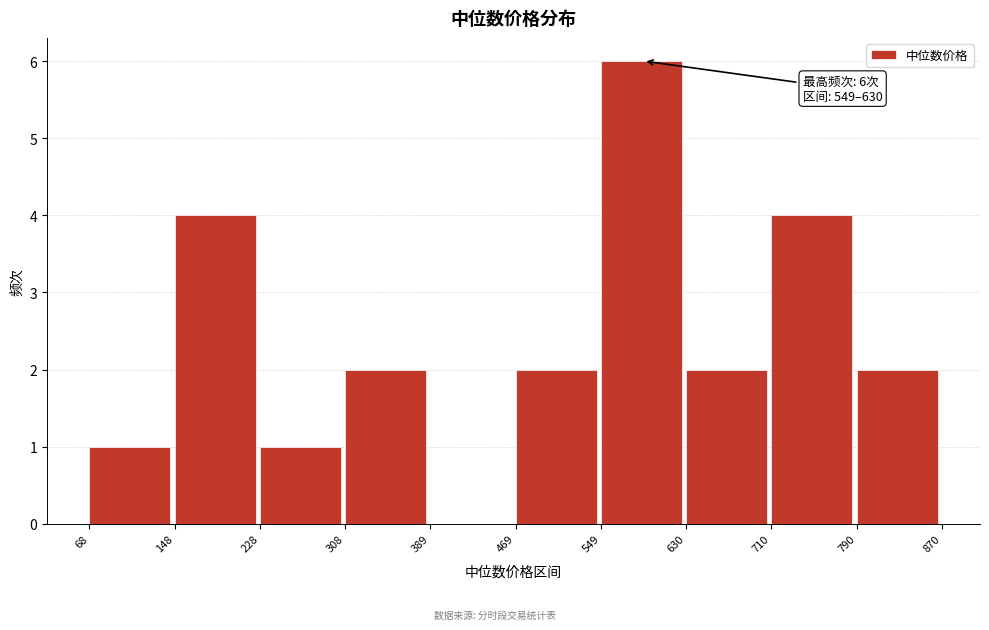

Which range on the x-axis has the tallest bar?

549 to 630